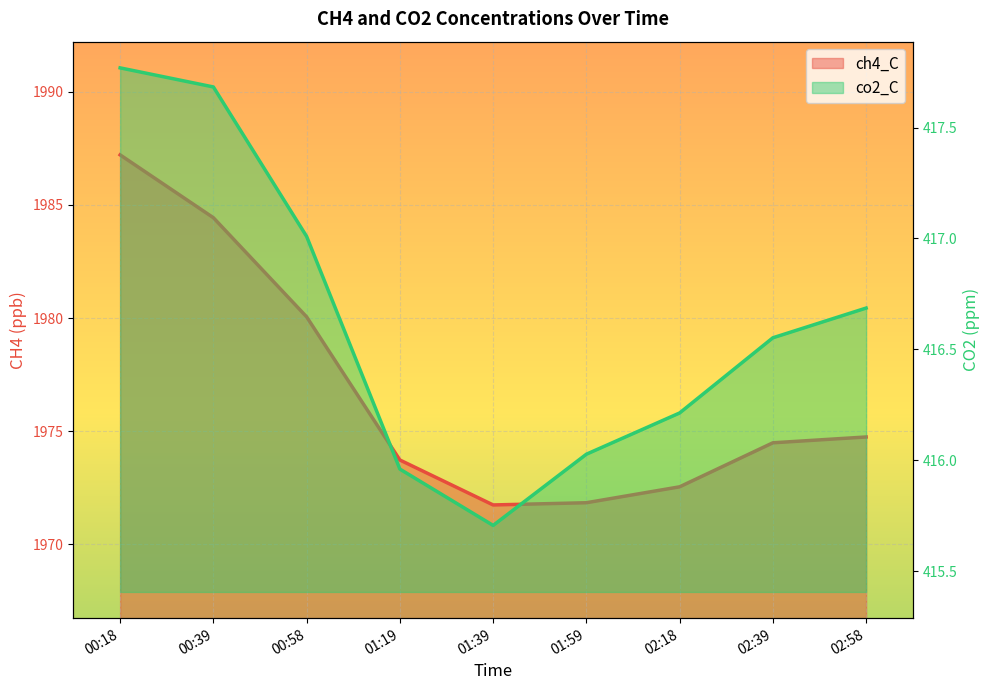

Which has a higher value, 00:18 or 01:19?

00:18